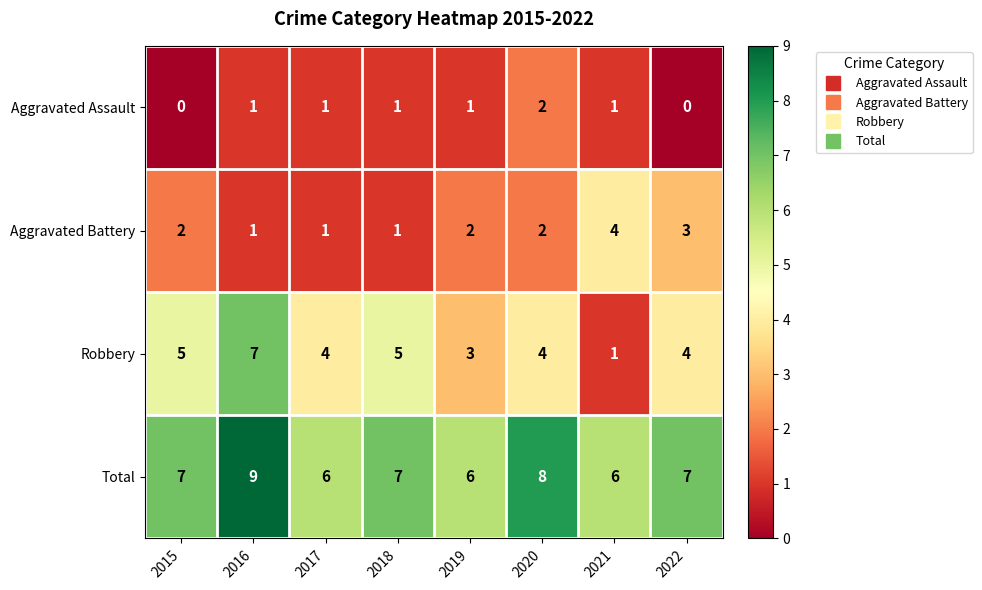

What is the sum of all Total values?

56